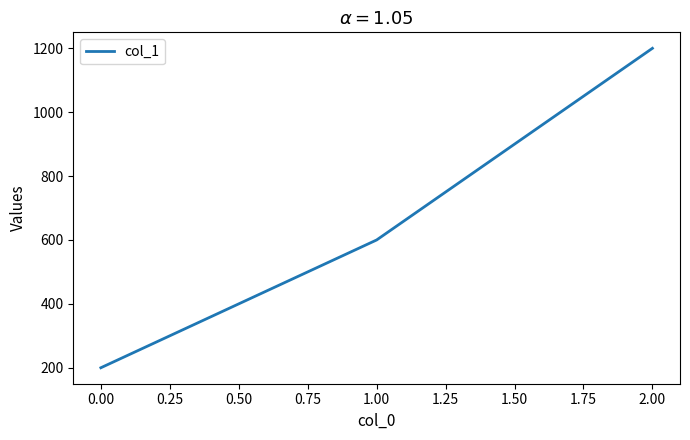

Is it true that the value at 0.00 is 129?

False